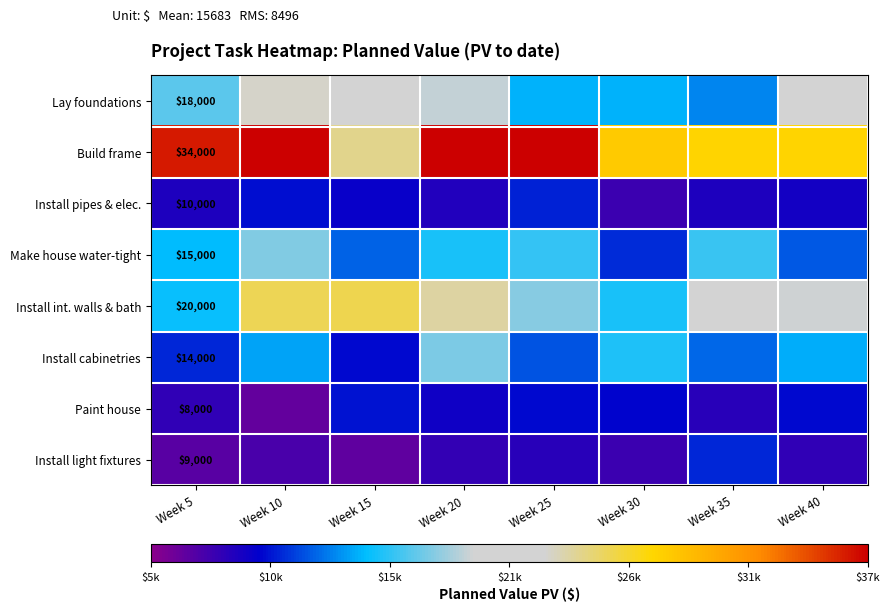

List the series in order of their peak value, lowest first.

Paint house, Install pipes & elec., Install light fixtures, Install cabinetries, Make house water-tight, Lay foundations, Install int. walls & bath, Build frame